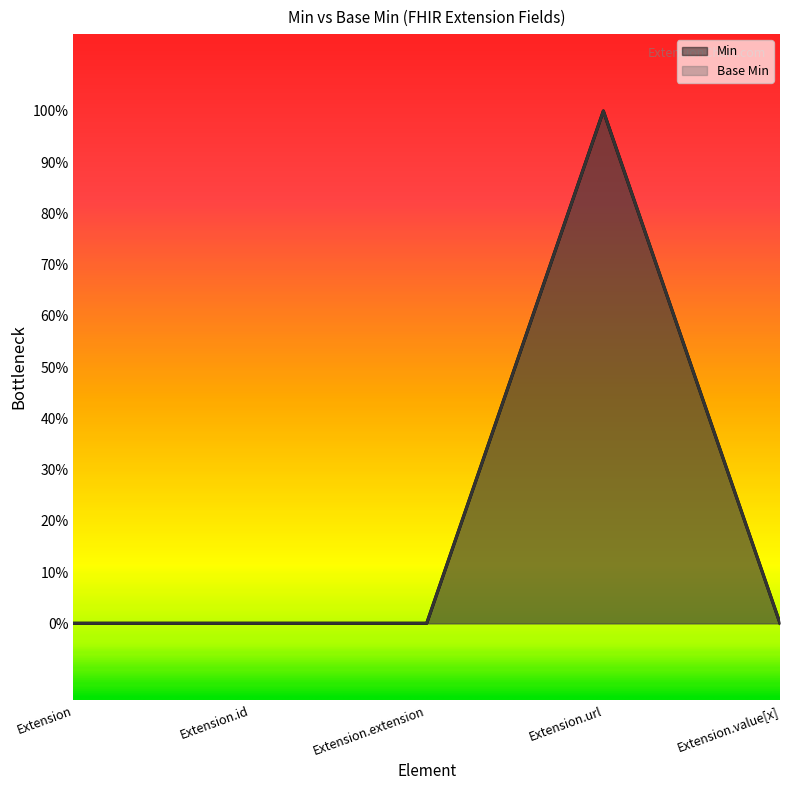

How many interior local peaks does the Base Min series have?

1